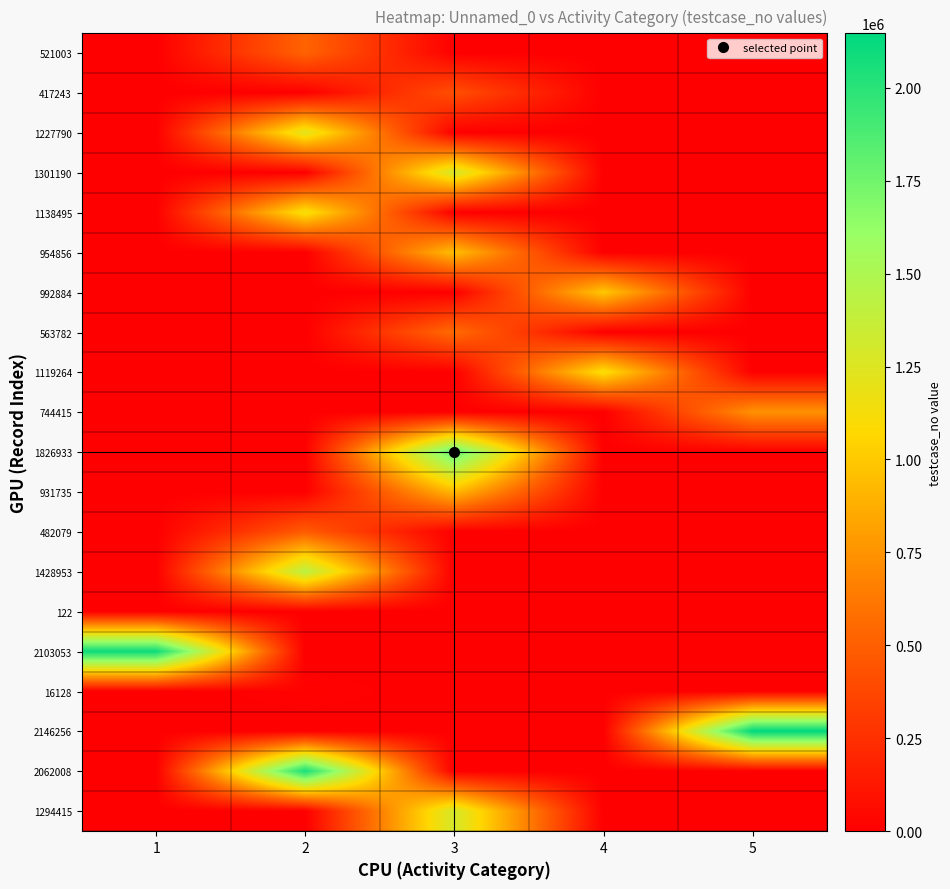

What is the spread (max minus min) of values at 3?

1826934